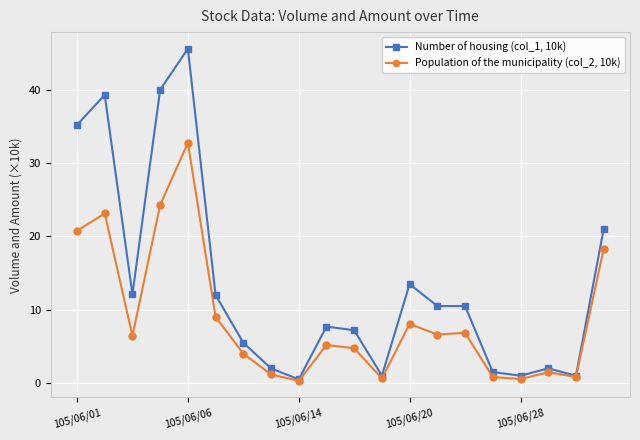

Which series has the largest total across all categories?

Number of housing (col_1, 10k)